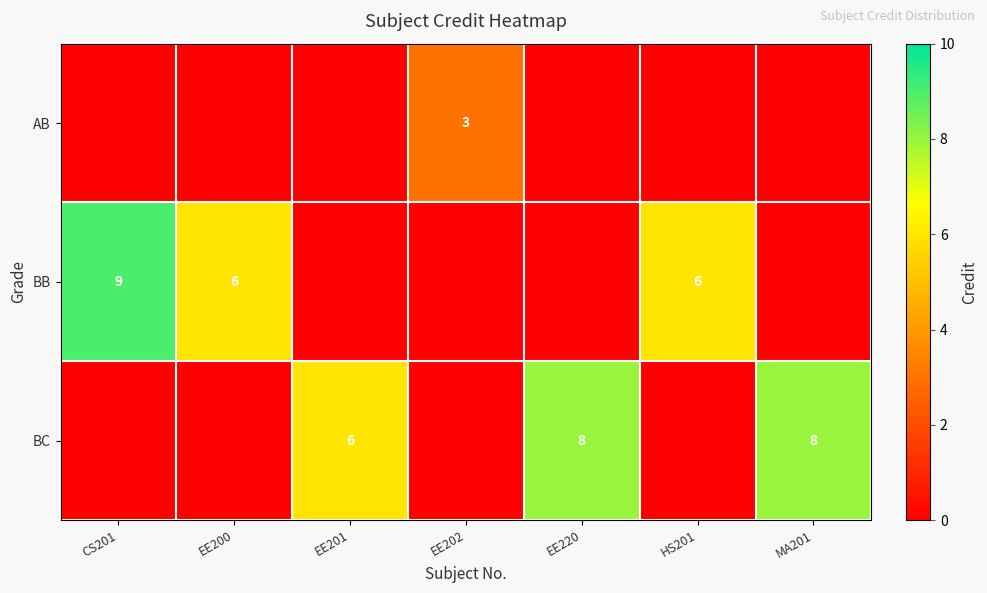

Is it true that BC equals 2 at EE201?

False